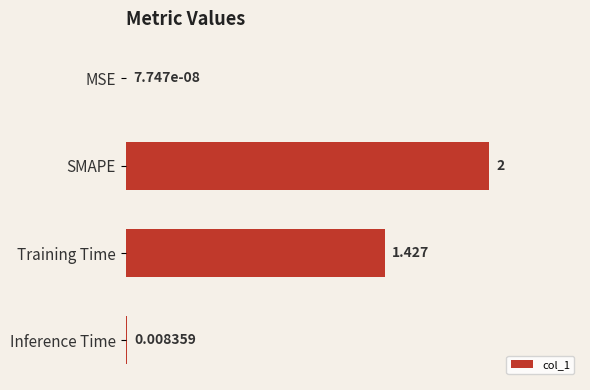

Between Inference Time and Training Time, which is larger?

Training Time